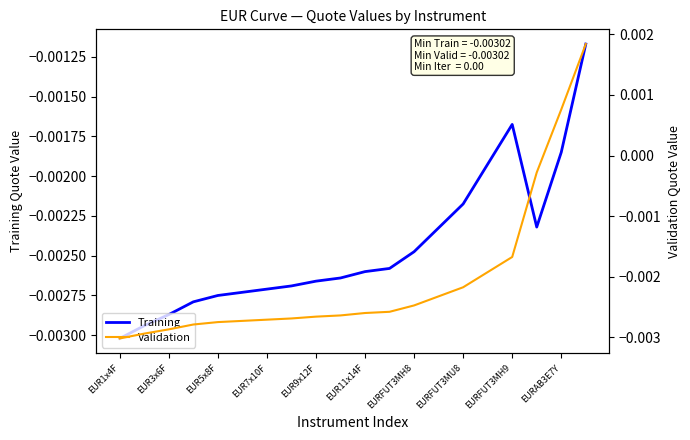

Does the chart display data point markers on the line(s)?

No